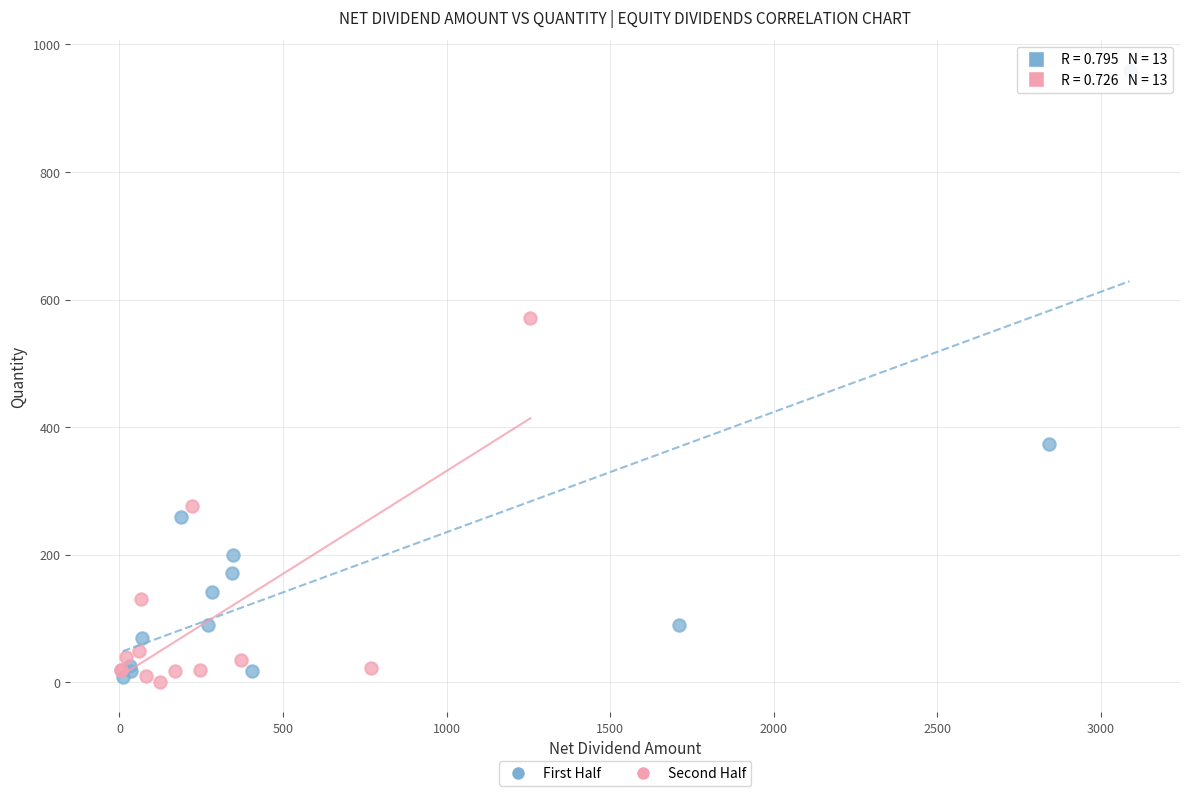

Which series reaches the maximum Y coordinate?

First Half